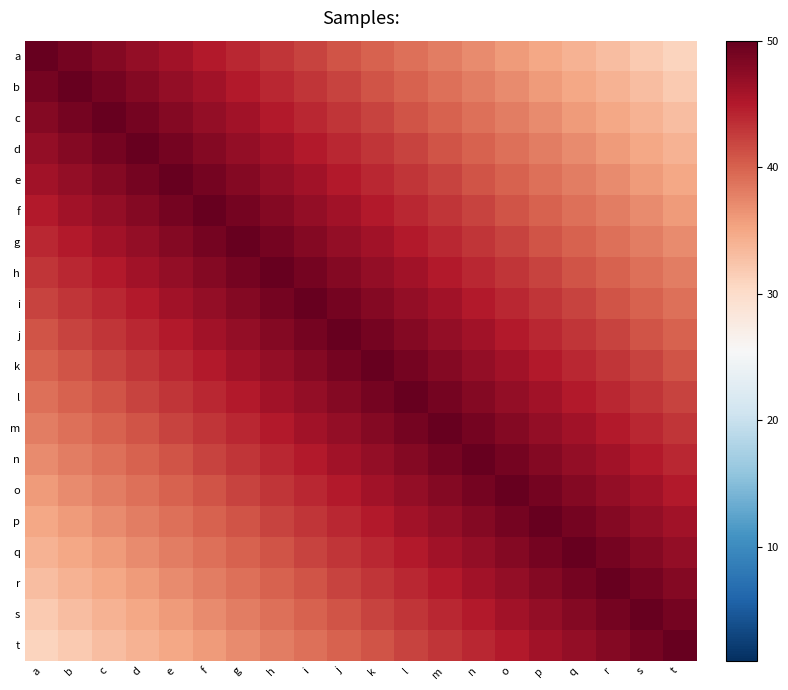

At how many categories does at least one series exceed 41?

20